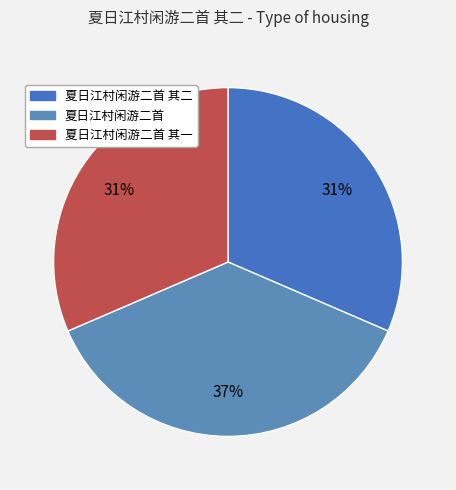

To the nearest percent, what is the combined percentage of 夏日江村闲游二首 其二 and 夏日江村闲游二首?

69%